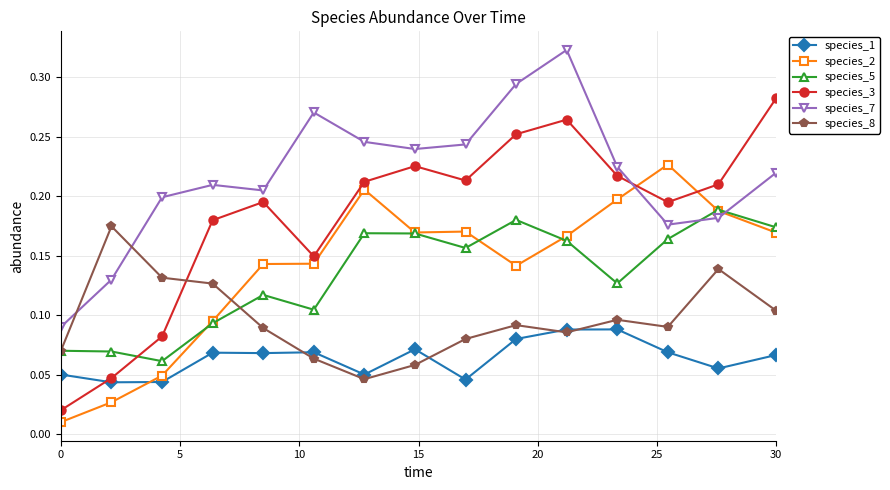

Which series has the widest spread of values?

species_3